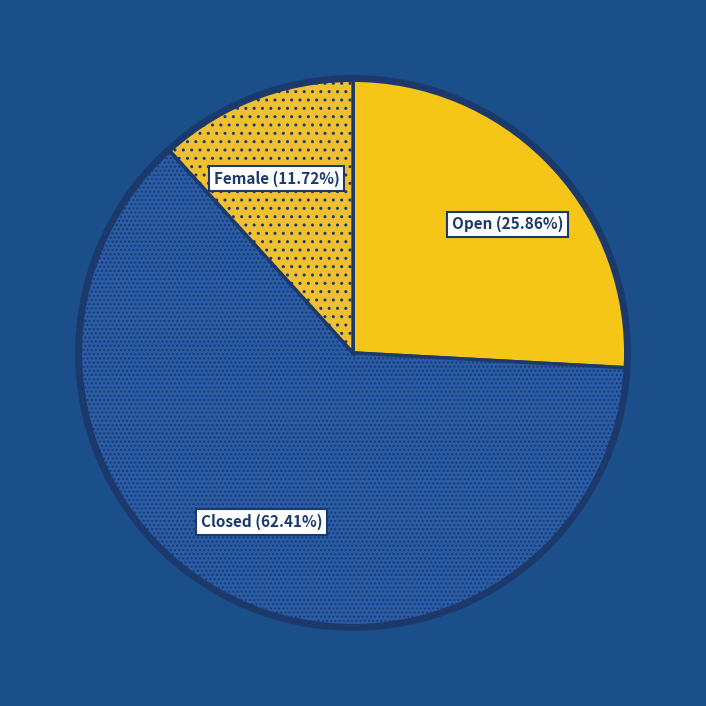

Count the number of slices in the pie.

3